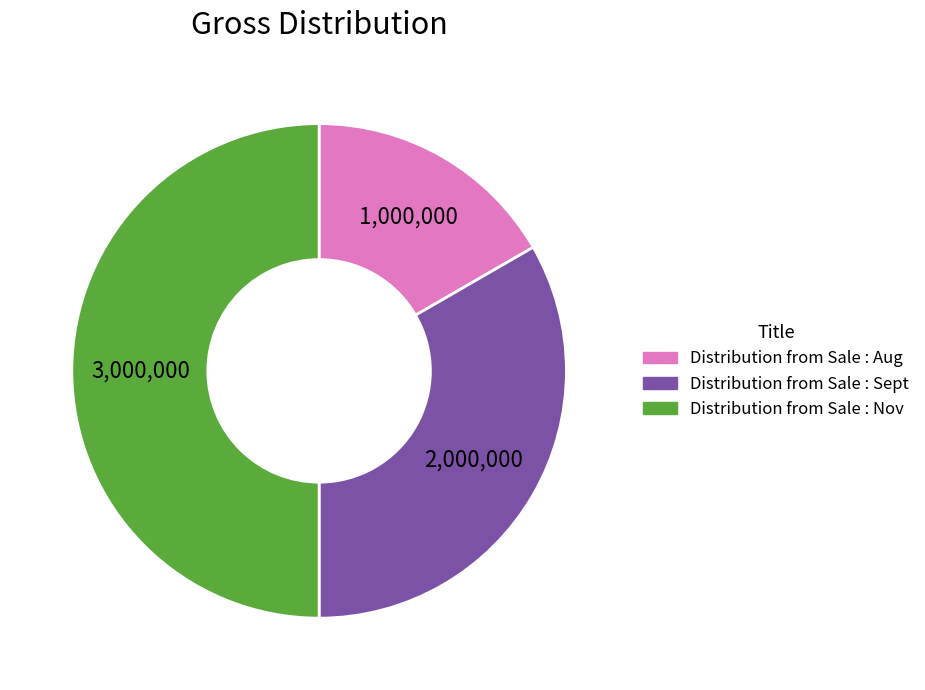

Does Distribution from Sale : Aug represent more than half of the total?

No